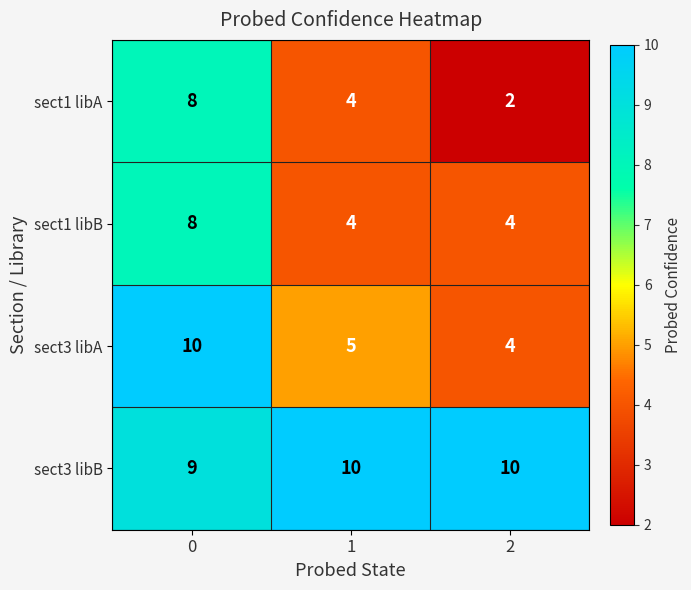

Is it true that sect1 libA equals 2 at 2?

True